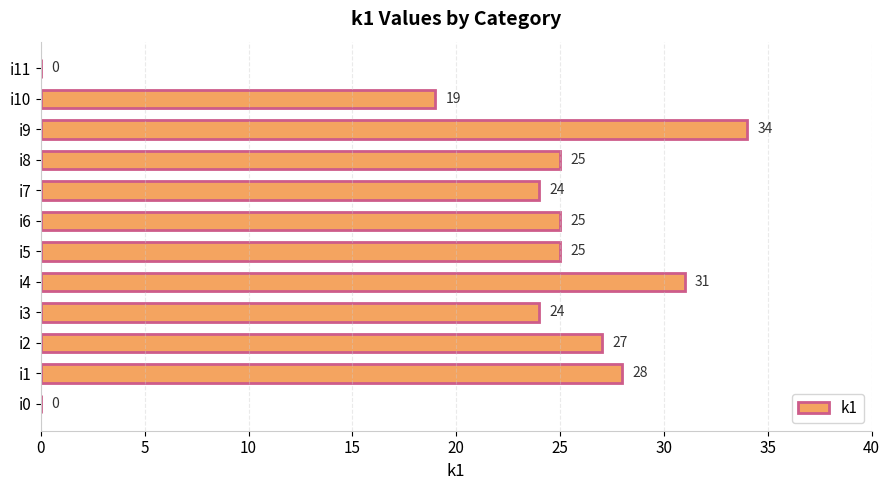

What is the average value?

22